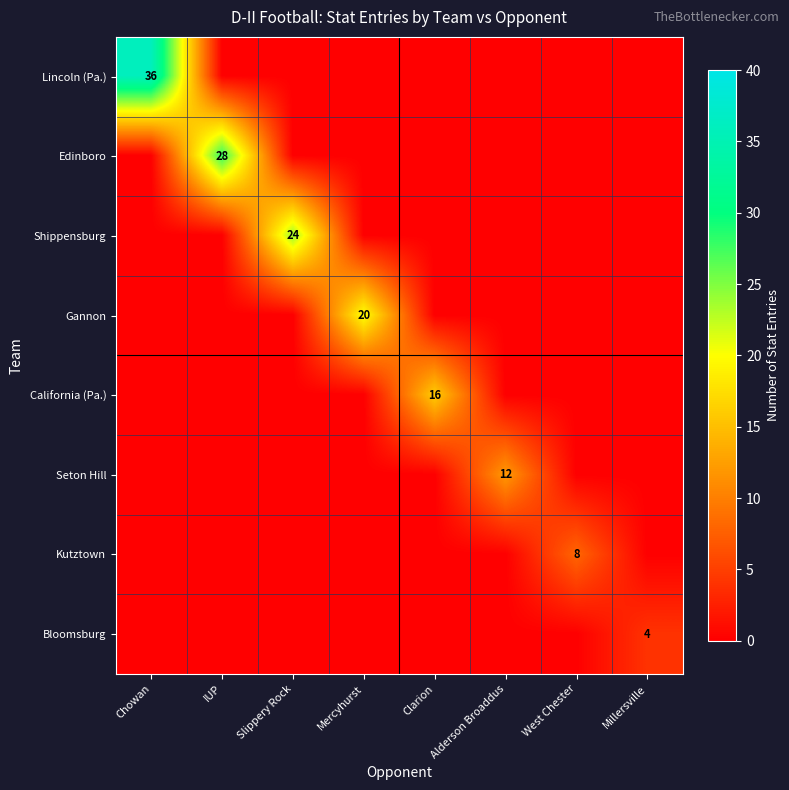

What is the greatest value displayed?

36